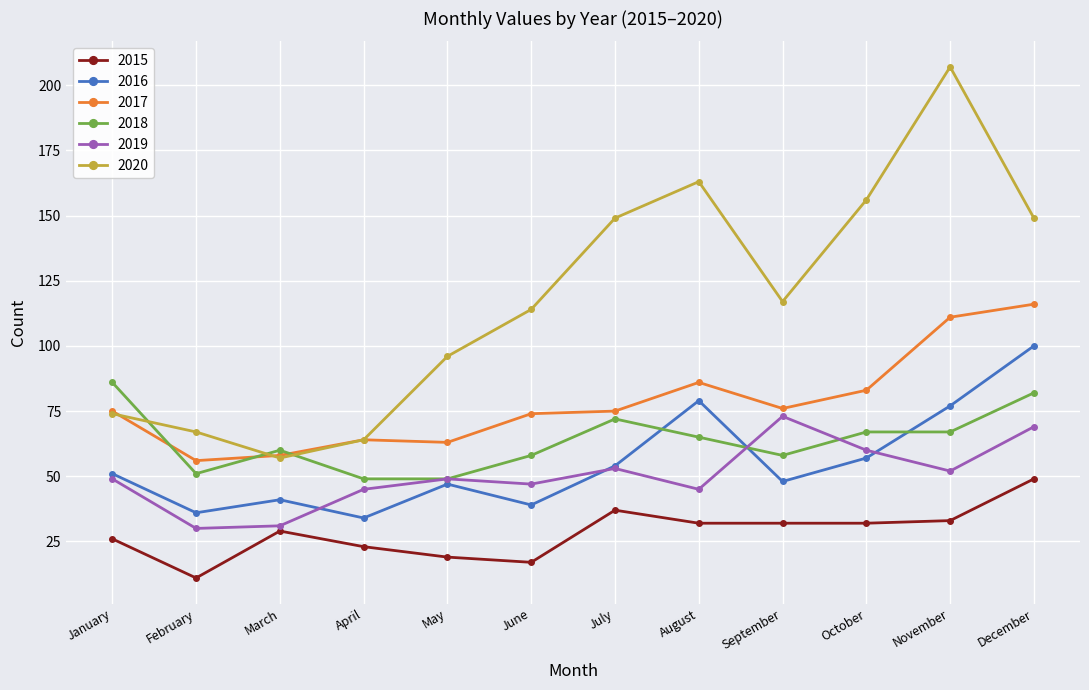

True or false: 2018 has a value of 41 at March.

False